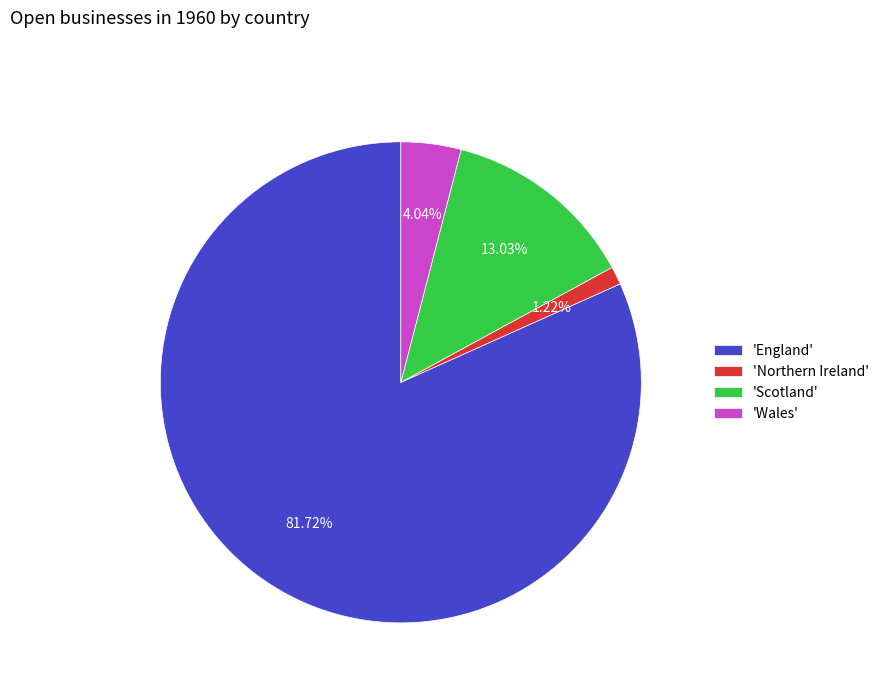

Approximately how many times larger is the value at 'Wales' compared to 'Scotland'?

0.3